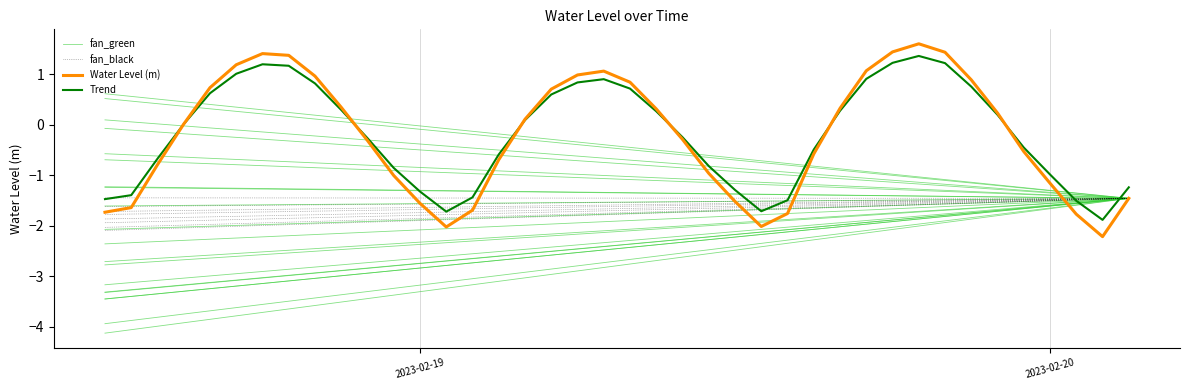

Rank the series by their maximum value, from lowest to highest.

fan_black, fan_green, Trend, Water Level (m)